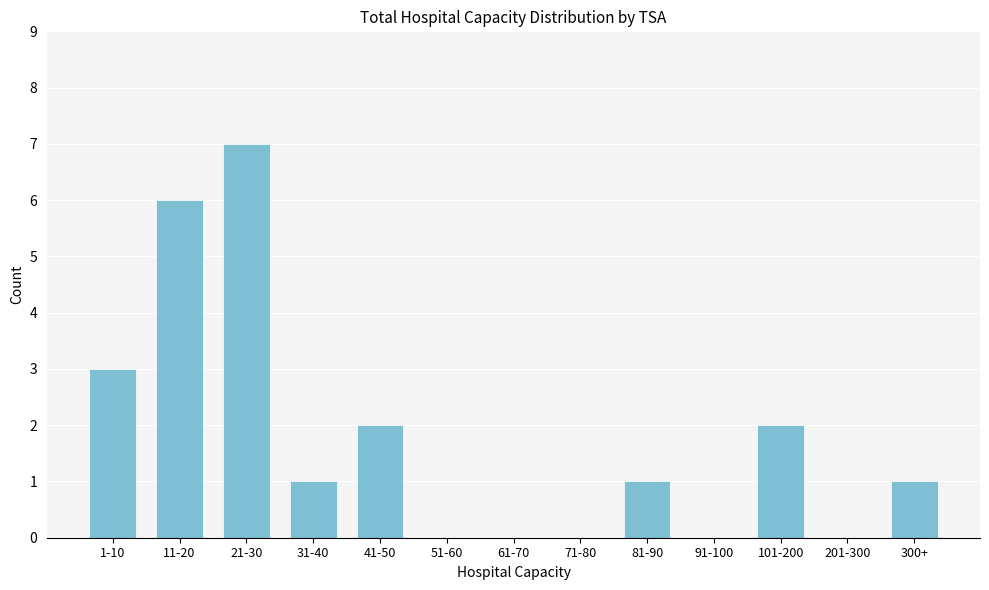

Reading left to right, extract all data points from this chart.

1-10=3	11-20=6	21-30=7	31-40=1	41-50=2	51-60=0	61-70=0	71-80=0	81-90=1	91-100=0	101-200=2	201-300=0	300+=1